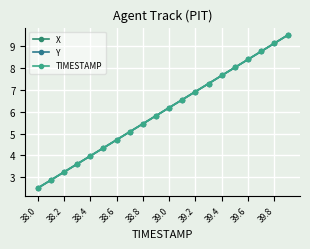

What is the sum of all TIMESTAMP values?

120.0